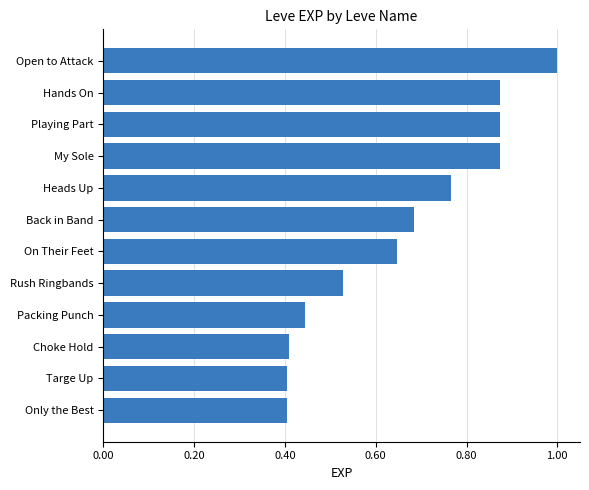

Which has a higher value, Packing Punch or Choke Hold?

Packing Punch